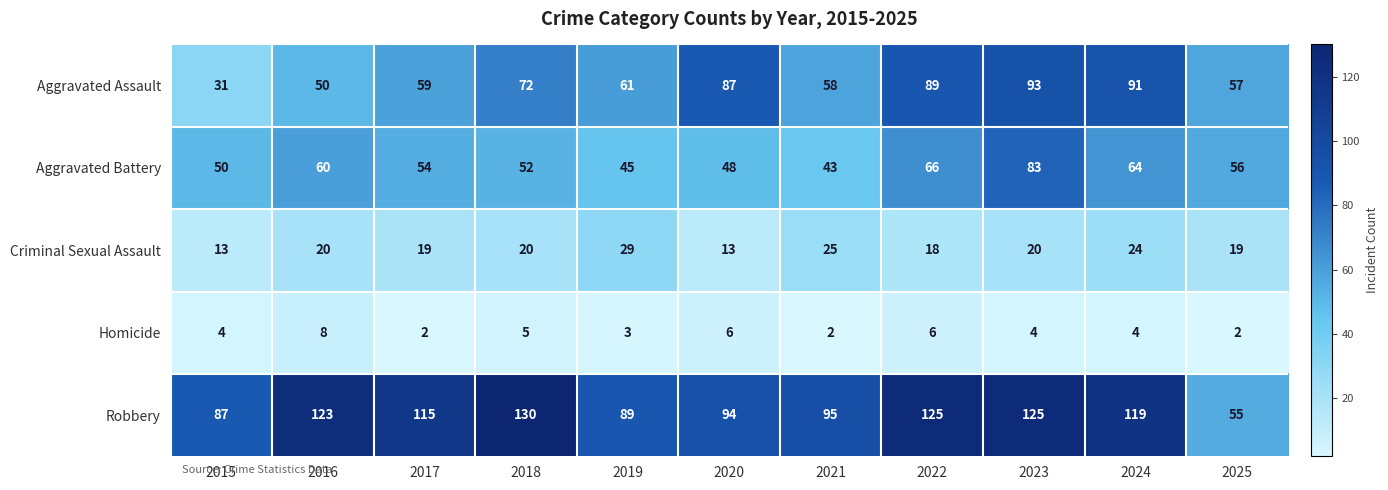

What is the sum of all Homicide values?

46